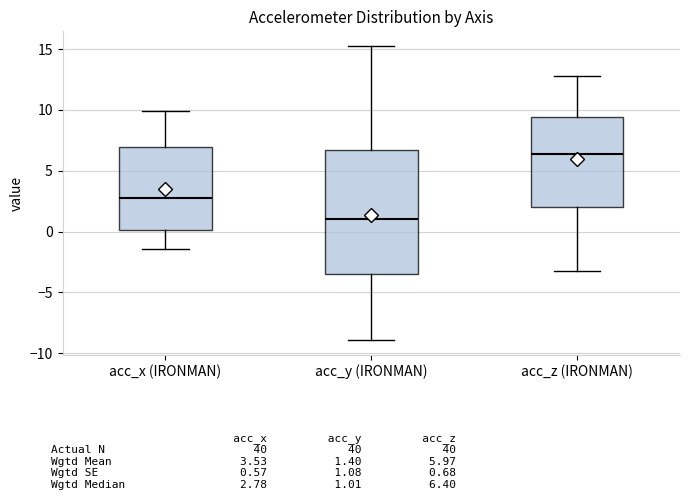

Reading left to right, transcribe this box plot: for each box, give where its median line is, the range the box spans, and where its two whiskers end, as read against the y-axis. The values are not printed on the chart, so give them approximately, as read against the axis.

acc_x (IRONMAN): median 3.0, box 0.0 to 7.0, whiskers -1.5 to 10.0
acc_y (IRONMAN): median 1.0, box -3.5 to 6.5, whiskers -9.0 to 15.5
acc_z (IRONMAN): median 6.5, box 2.0 to 9.5, whiskers -3.5 to 13.0